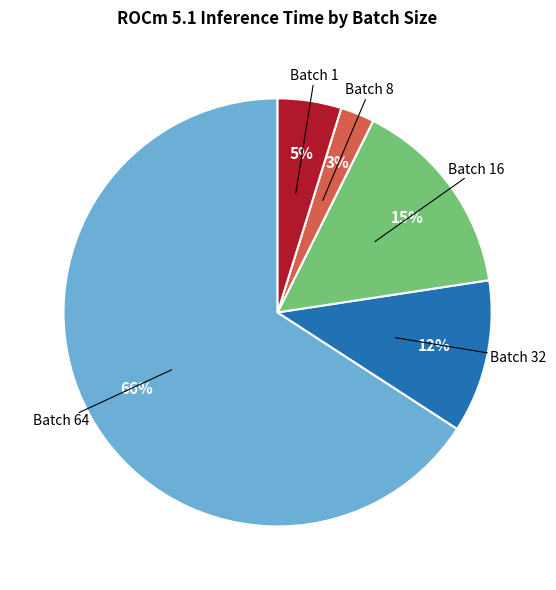

Is there any slice that represents more than half of the pie?

Yes